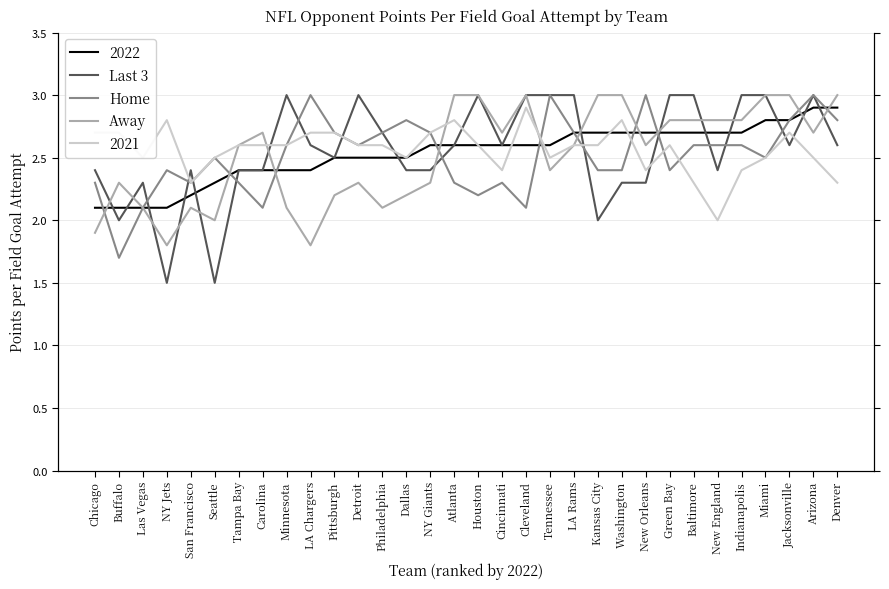

How many intersections are there between Home and Away?

10